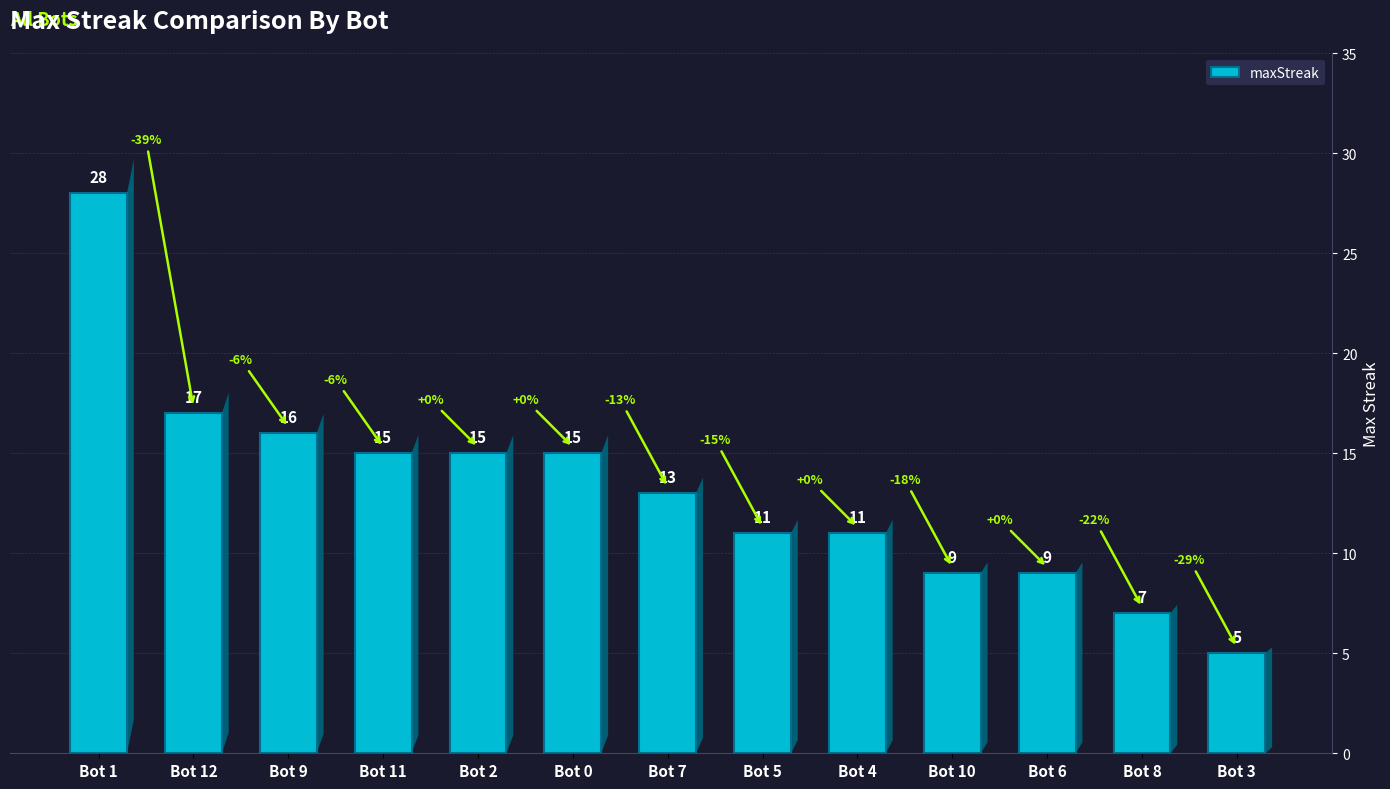

True or false: the data shows 7 at Bot 8.

True